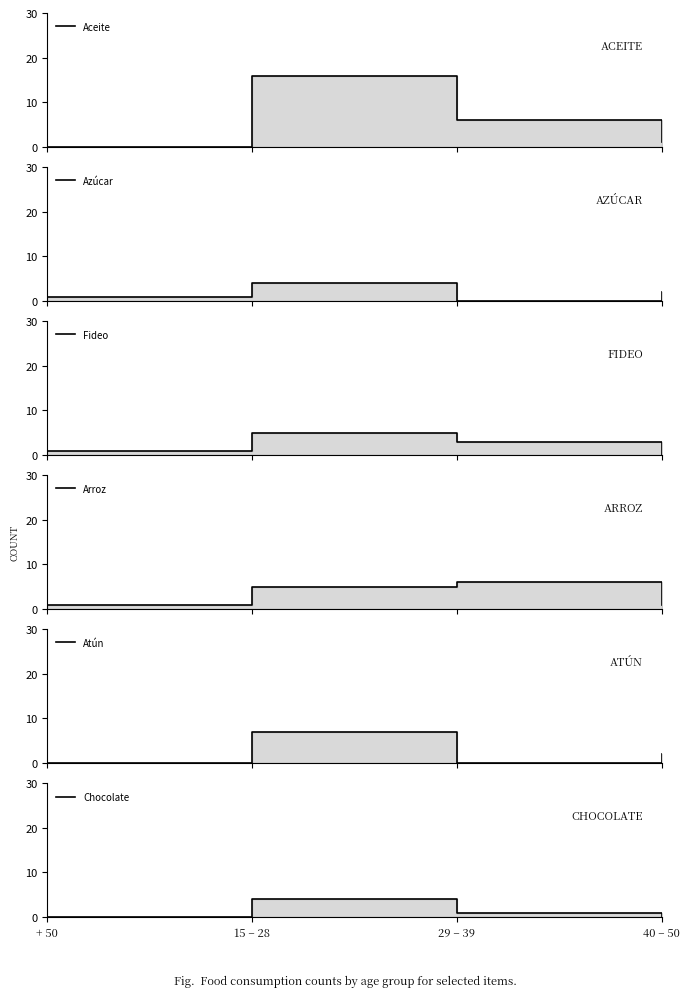

Which series changed the most between 15 – 28 and 40 – 50?

Aceite